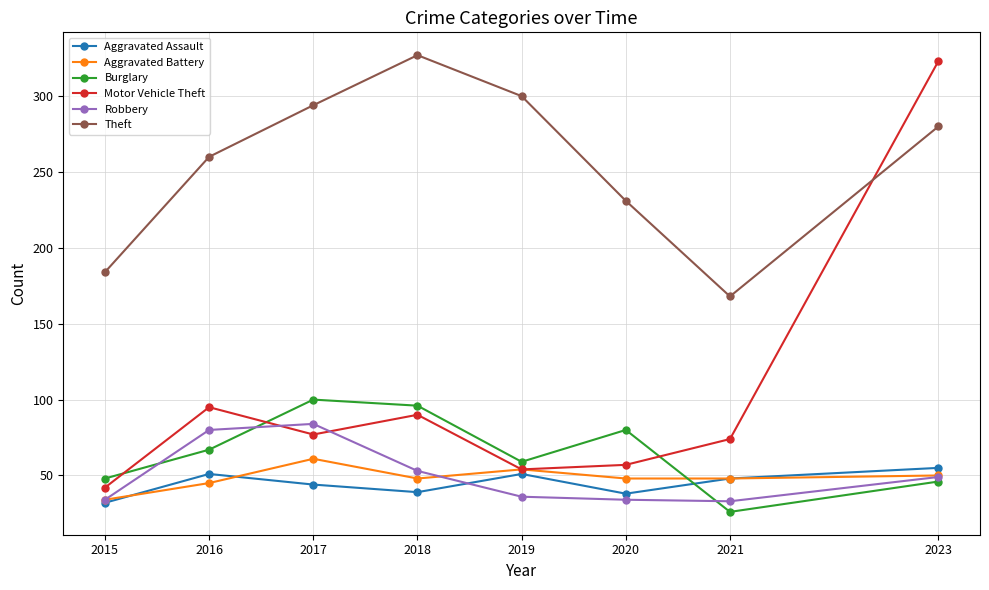

Is it true that Aggravated Assault equals 38 at 2020?

True